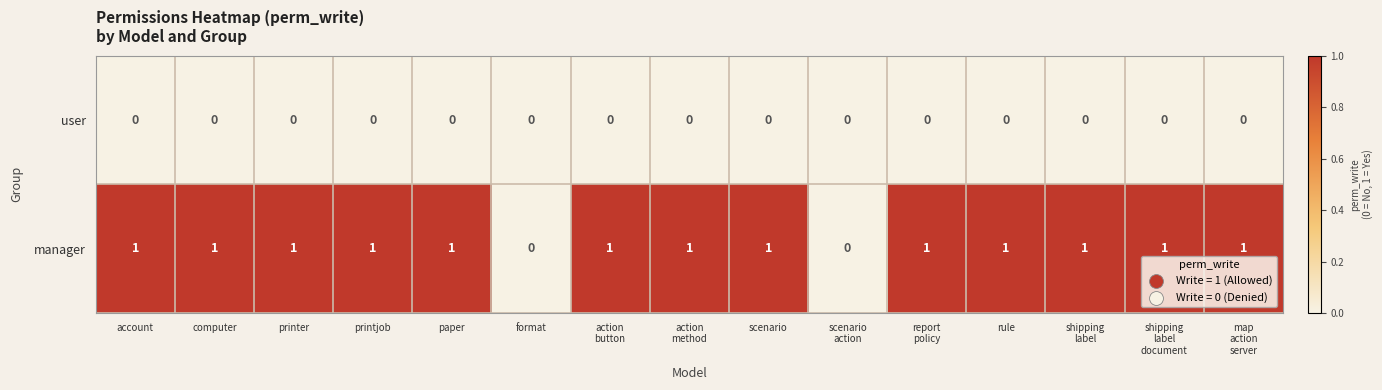

Which series has the largest total across all categories?

manager